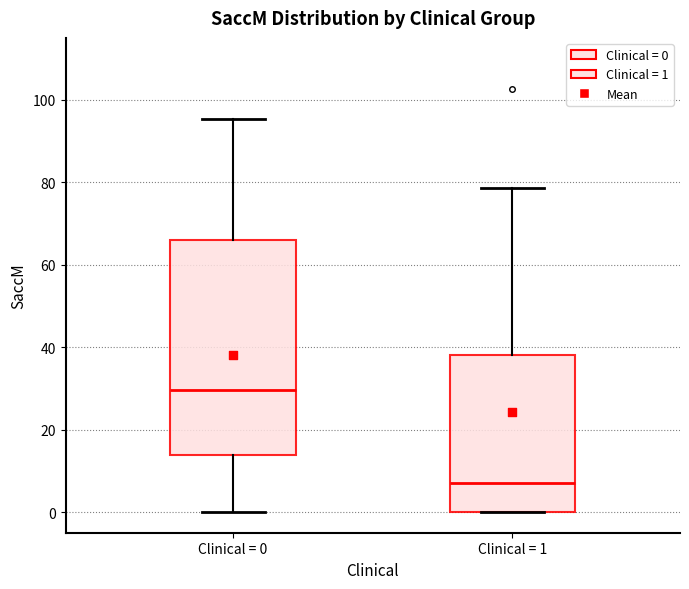

Comparing the boxes themselves (not the whiskers), which one is the tallest?

Clinical = 0